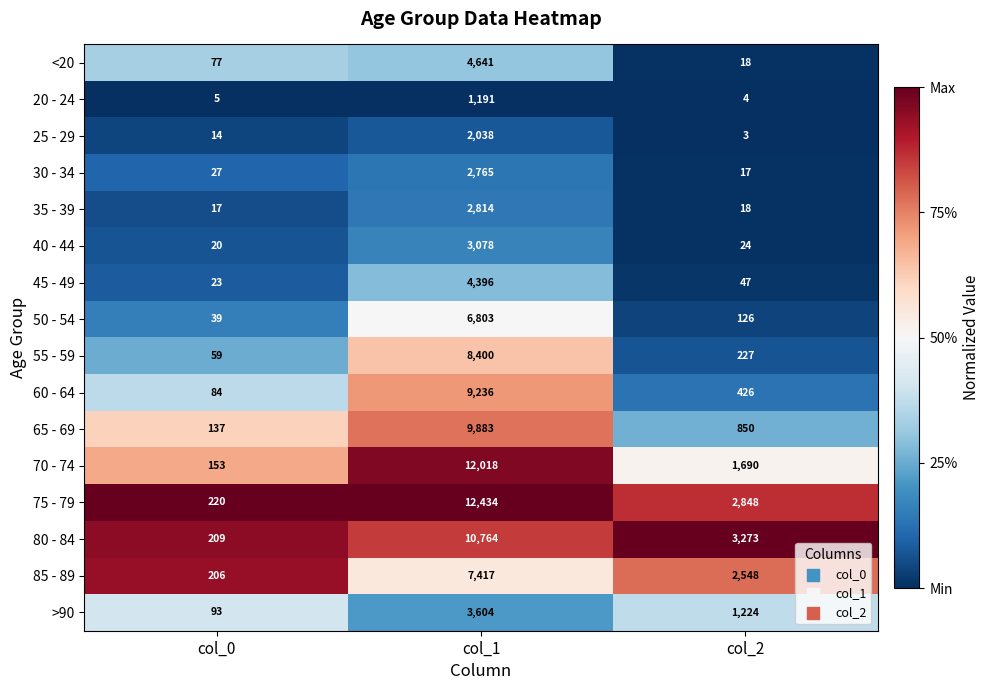

At which category is the sum across all series the highest?

col_1